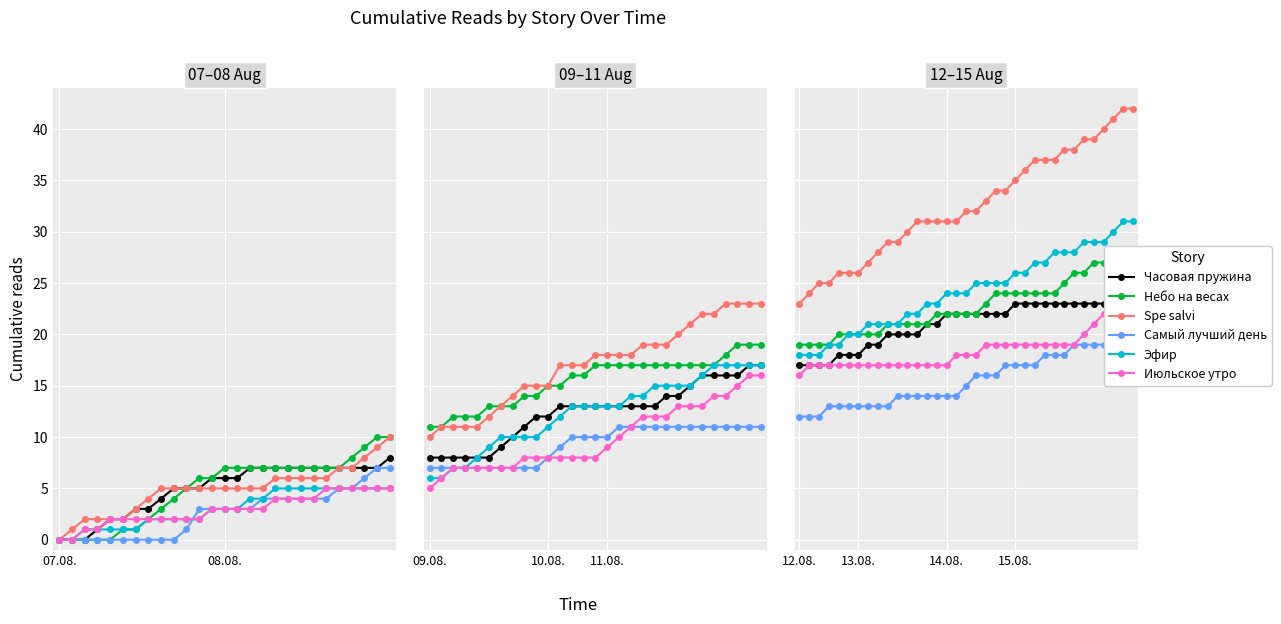

What is the spread (max minus min) of values at 4?

13